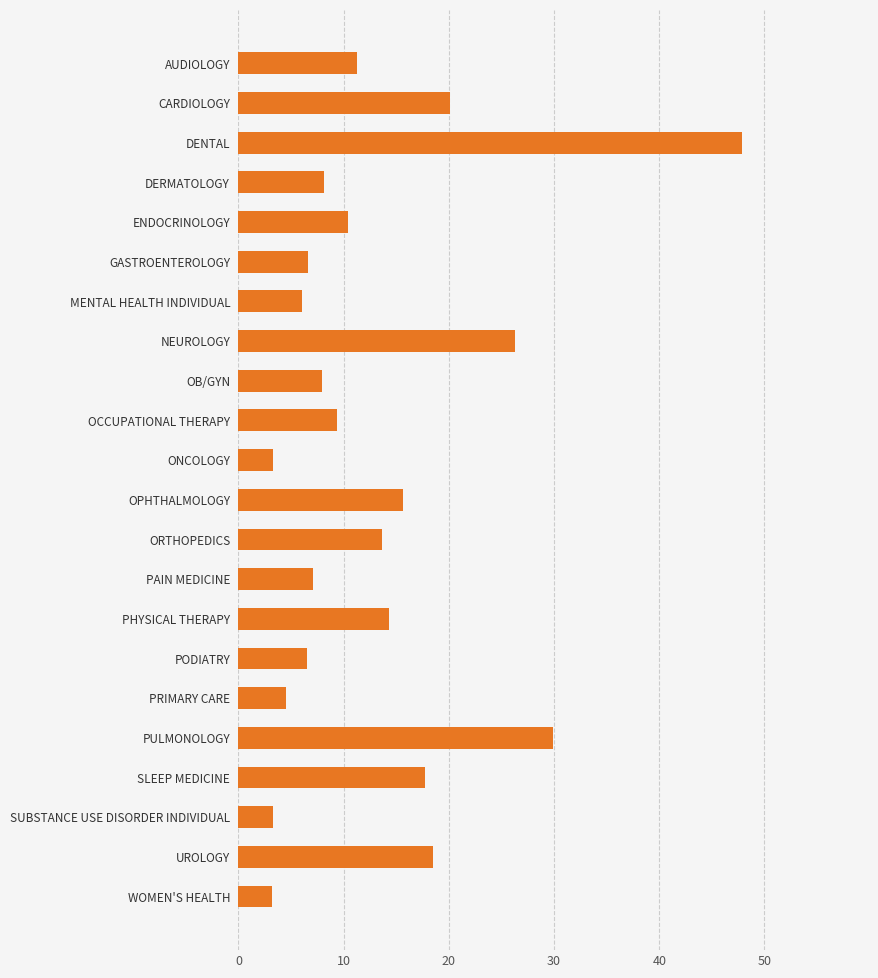

What is the sum of all values?

291.5